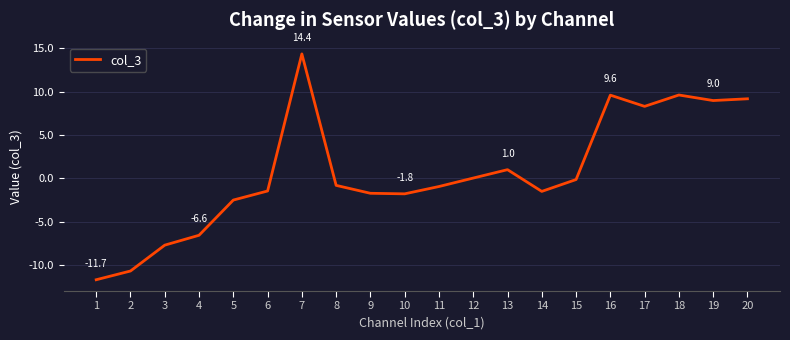

What is the change in value from 13 to 20?

+8.2